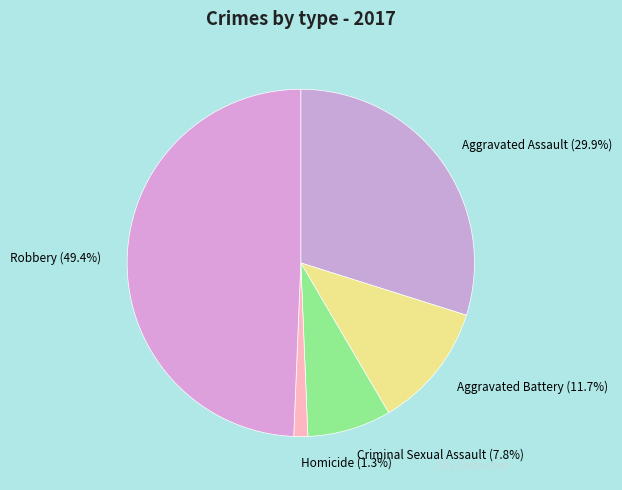

What percentage is NOT represented by Criminal Sexual Assault?

92.2%